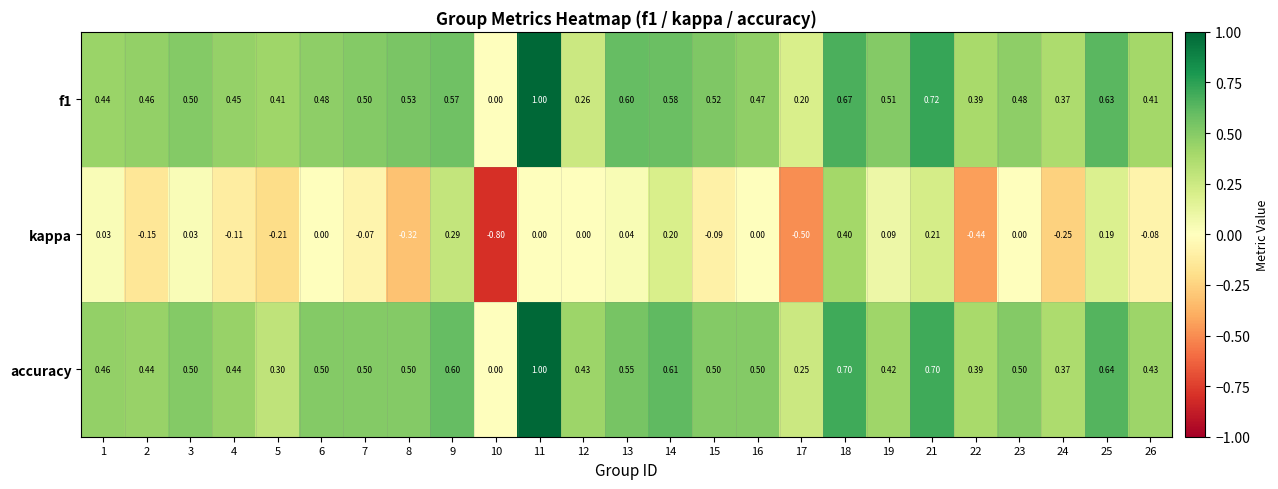

Which series has the largest range (max minus min)?

kappa